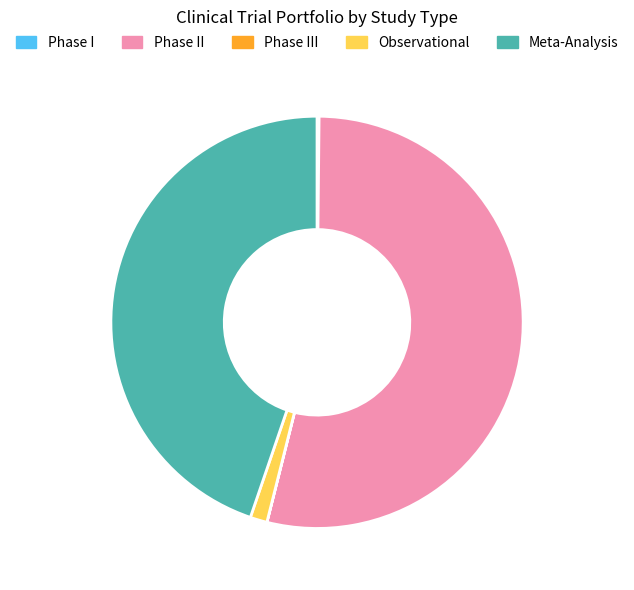

Which has a higher value, Observational or Meta-Analysis?

Meta-Analysis